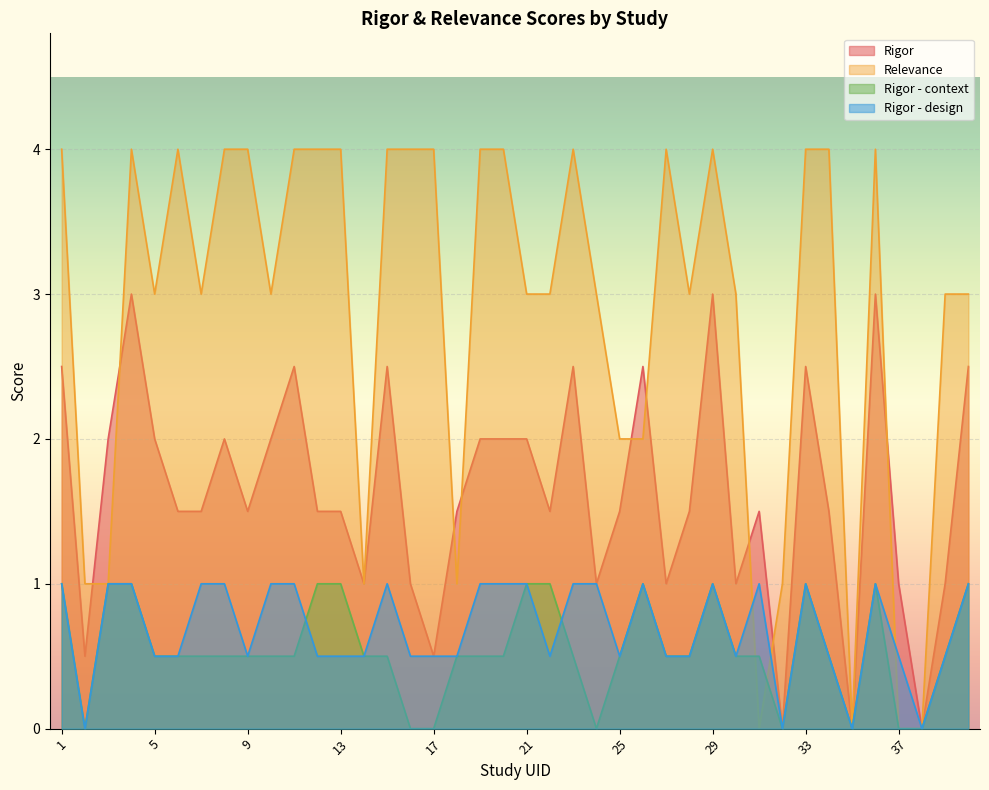

What are all the series names shown in the legend?

Rigor, Relevance, Rigor - context, Rigor - design